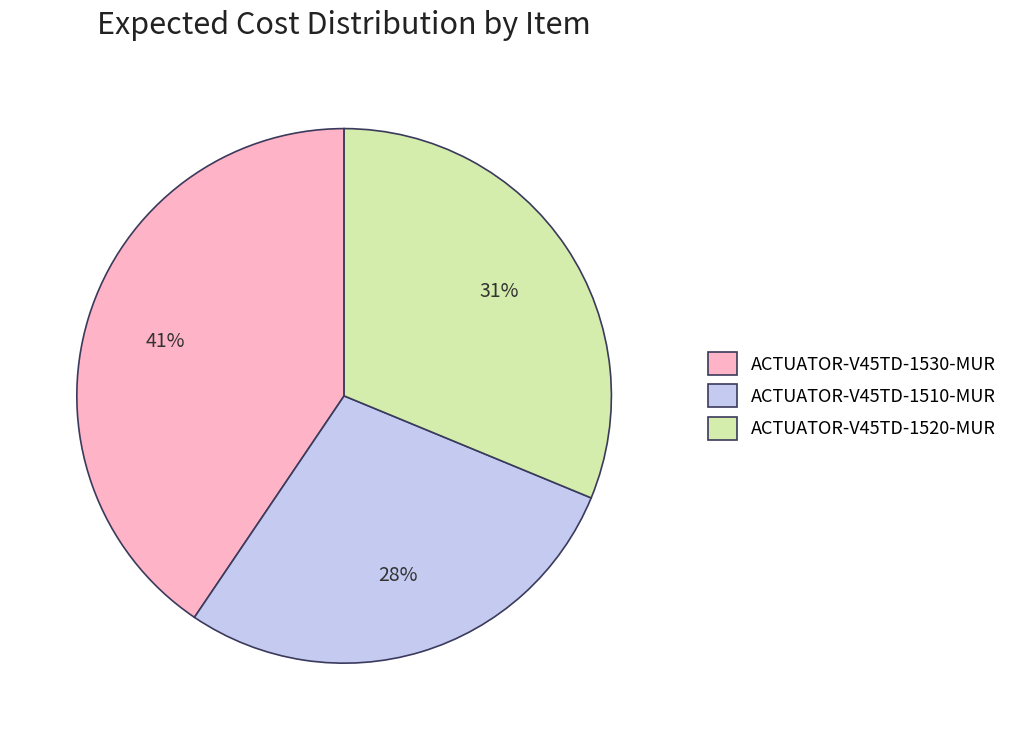

True or false: ACTUATOR-V45TD-1520-MUR accounts for 31% of the total.

True